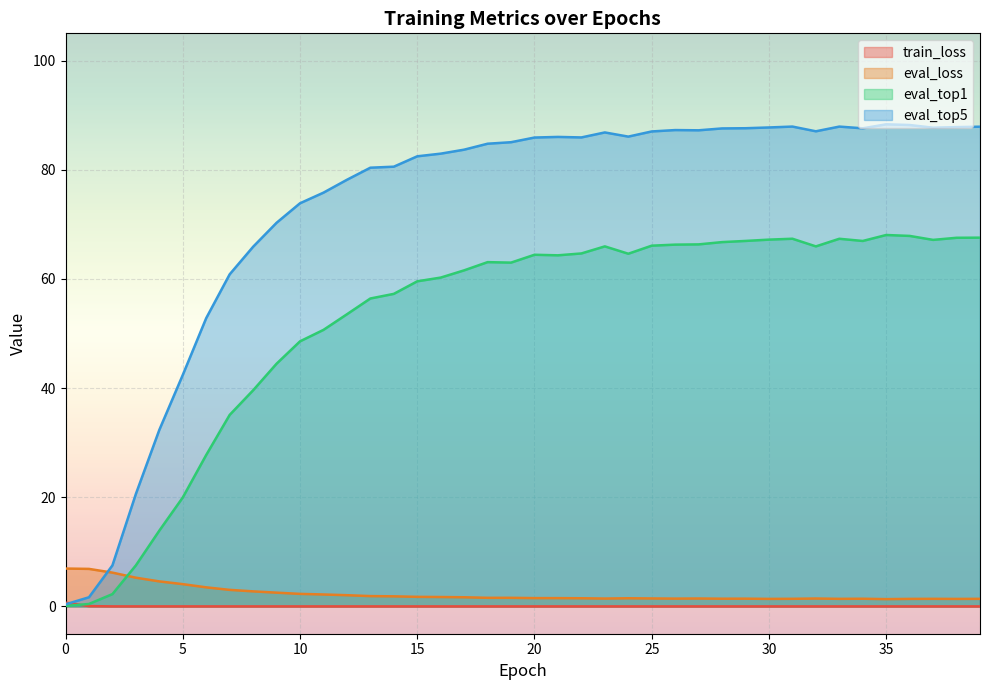

Is it true that eval_loss equals 1.7 at 16?

True